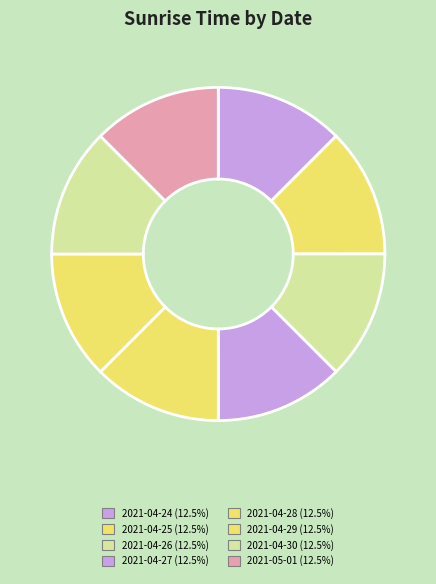

What is the total percentage of 2021-04-30 and 2021-04-25?

25.0%